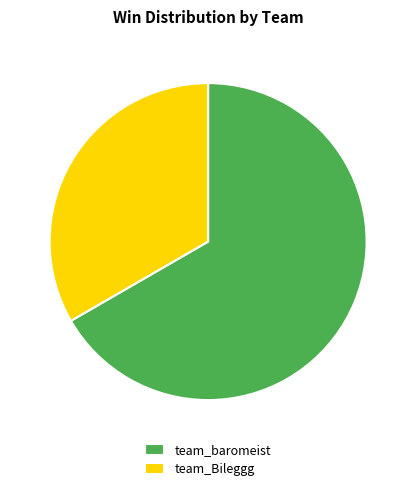

Is there any slice that represents more than half of the pie?

Yes